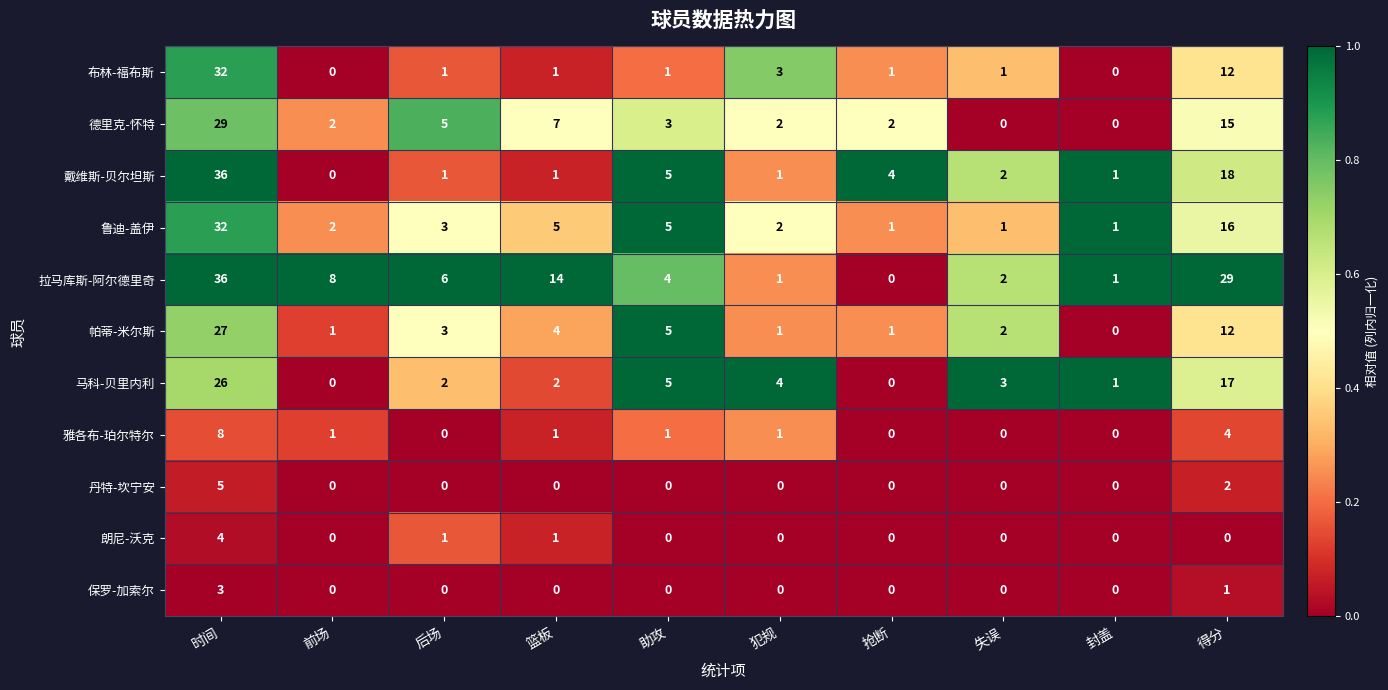

True or false: 丹特-坎宁安 has a value of 0 at 犯规.

True